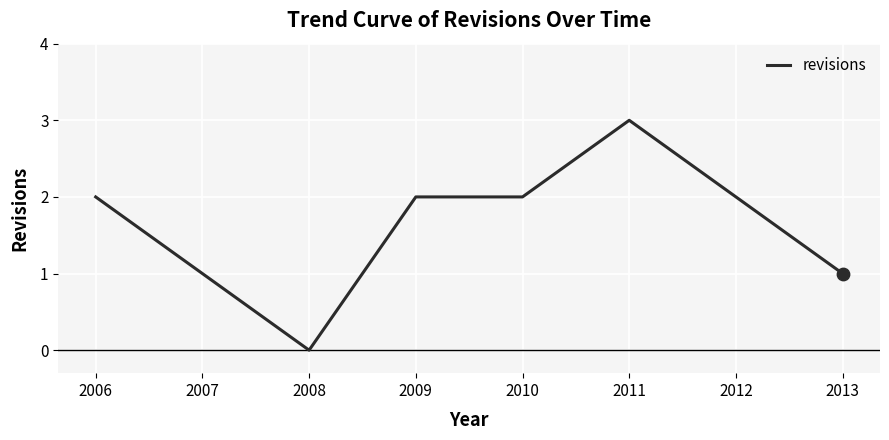

What is the change in value from 2012 to 2013?

-1